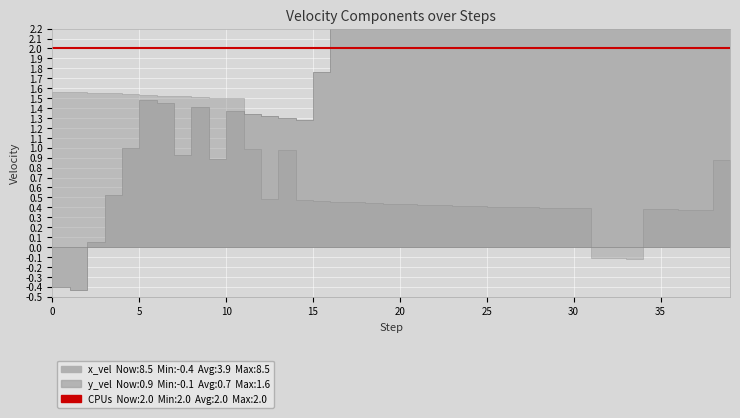

Which series has the largest range (max minus min)?

x_velocity